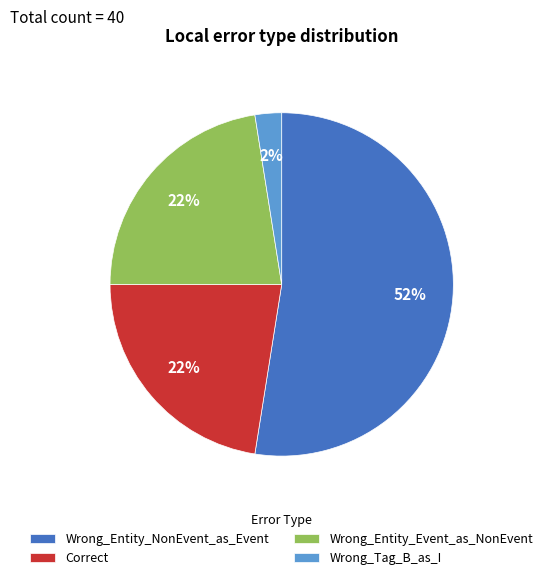

Between Wrong_Tag_B_as_I and Correct, which is larger?

Correct